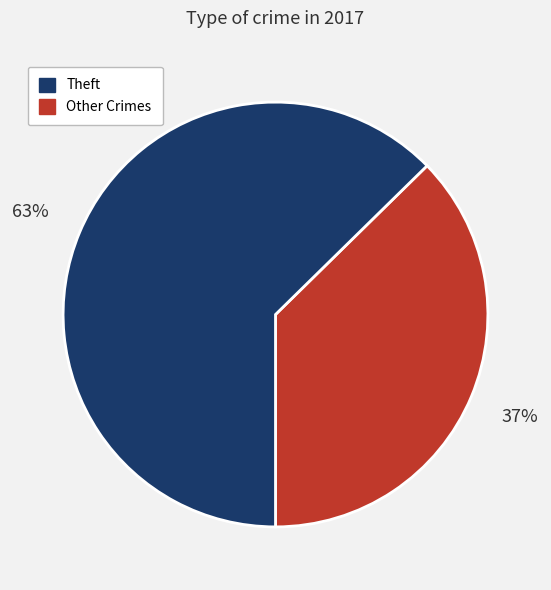

Is there a majority slice in this chart?

Yes